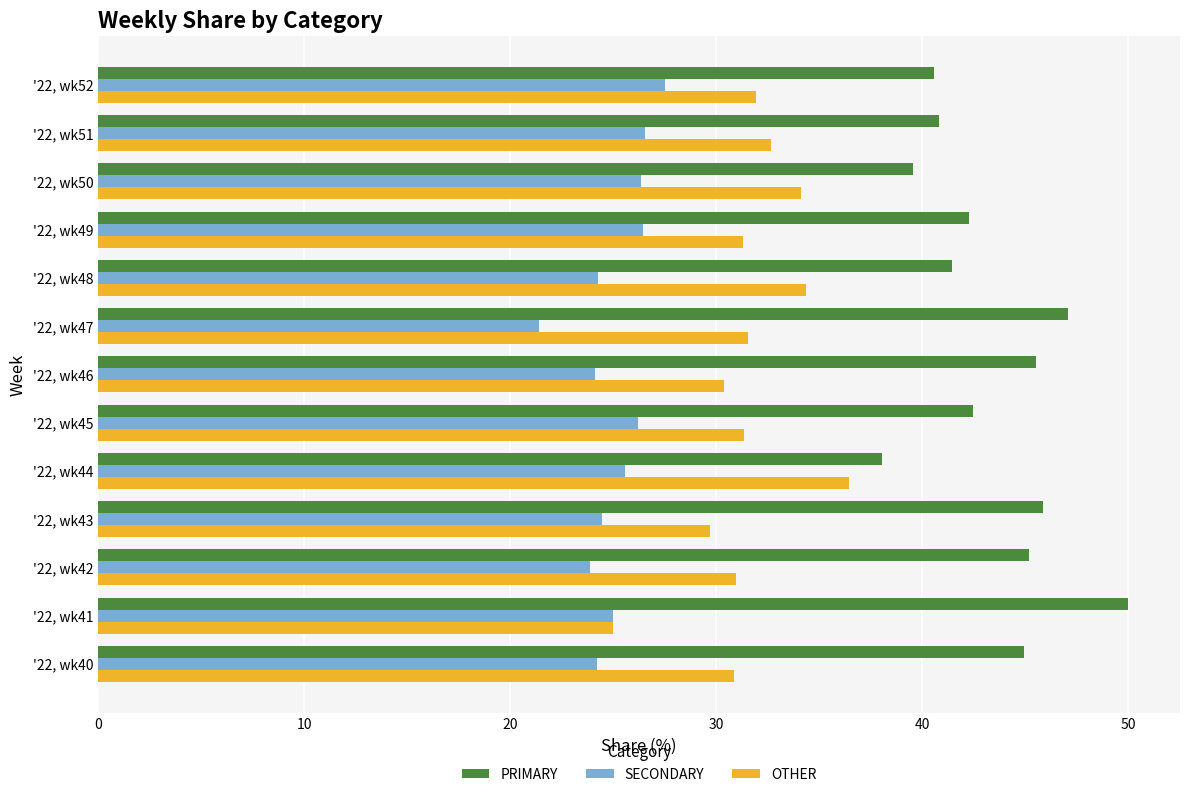

The OTHER series shows 49.6 at '22, wk49. True or false?

False